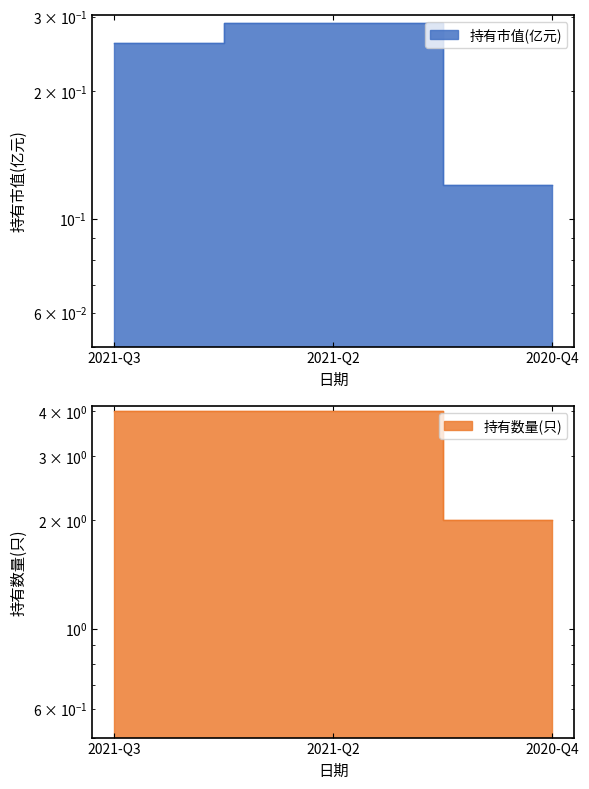

Rank the series by their average value, from lowest to highest.

持有市值(亿元), 持有数量(只)